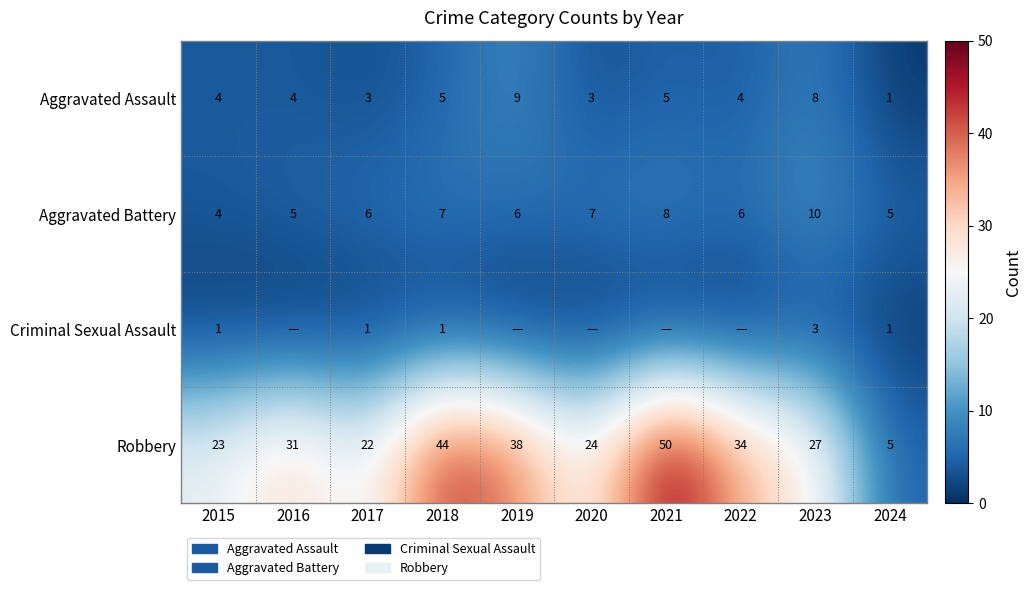

What is the difference between the second highest and minimum values in the Aggravated Assault series?

7